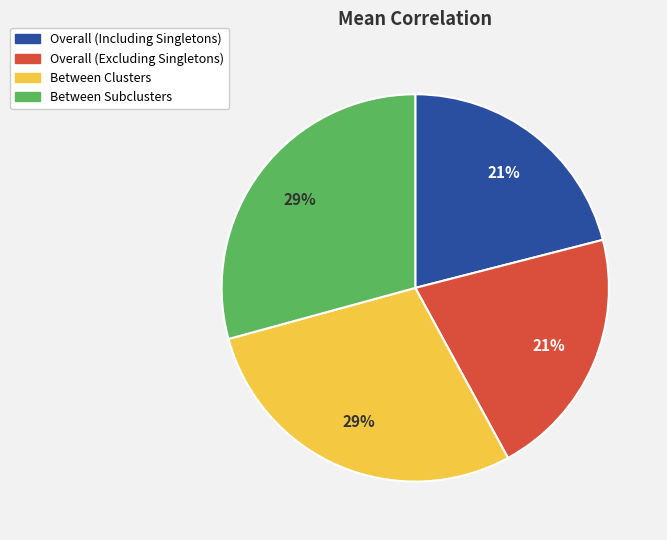

To the nearest percent, what portion does Overall (Including Singletons) represent?

21%